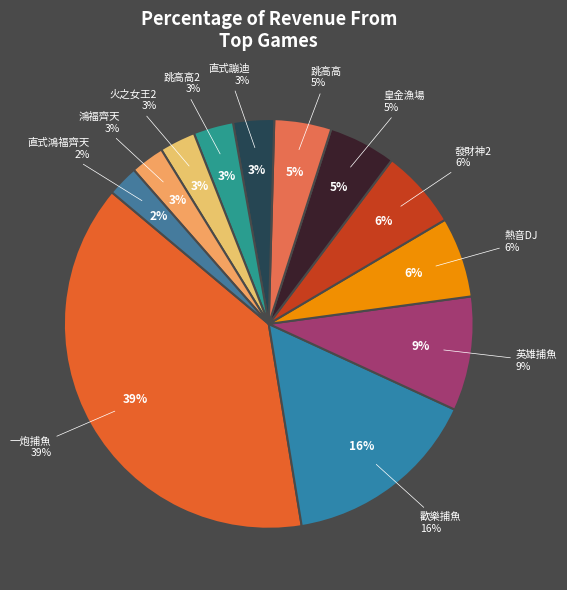

Between 一炮捕魚 and 直式蹦迪, which is larger?

一炮捕魚